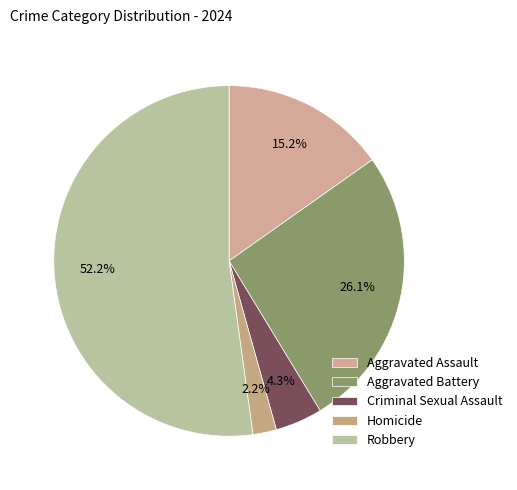

True or false: Aggravated Assault accounts for 15% of the total.

True